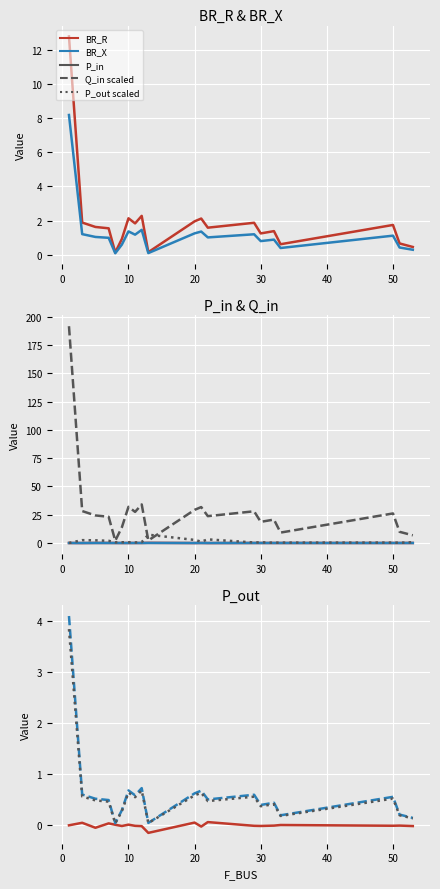

What is the minimum value for BR_X?

0.1